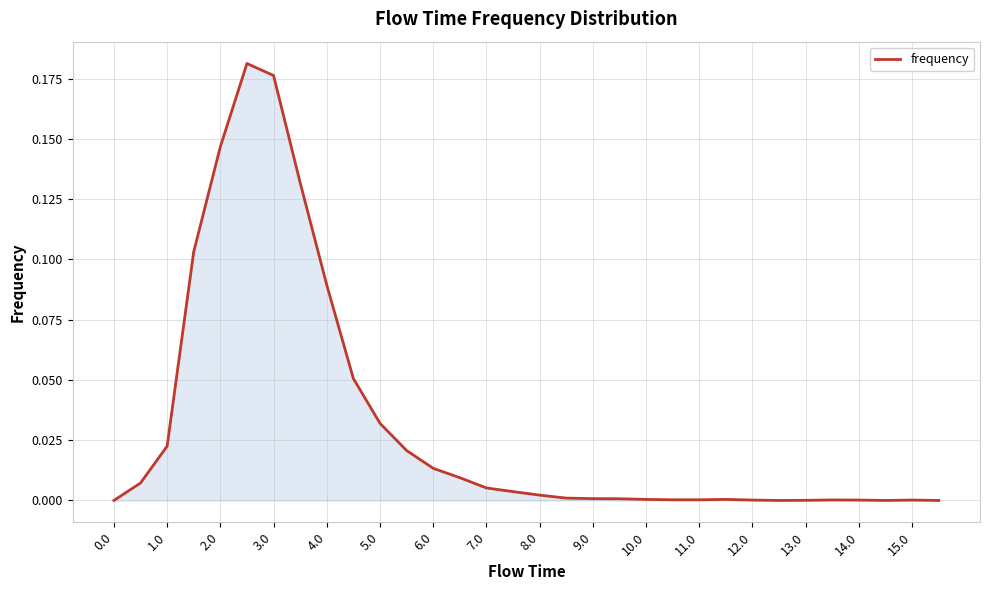

How many lines are shown in the chart?

1